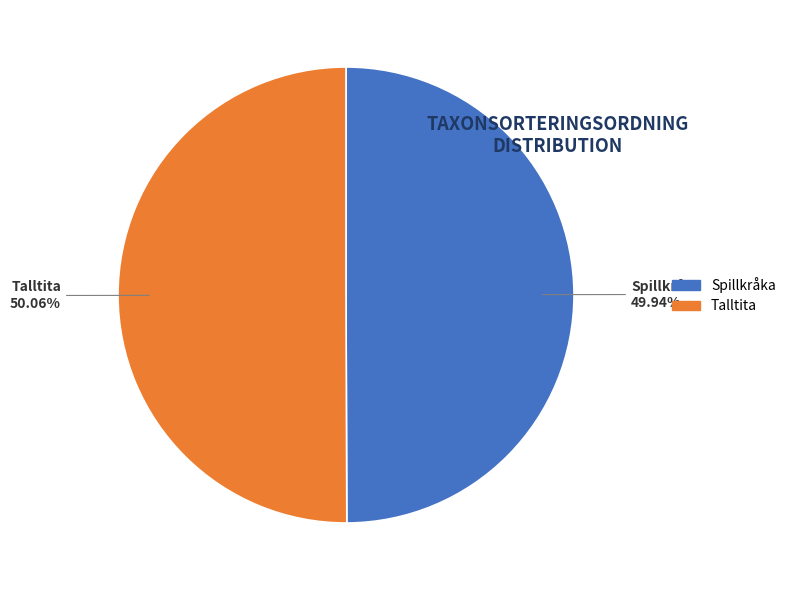

Does any single category account for the majority?

Yes